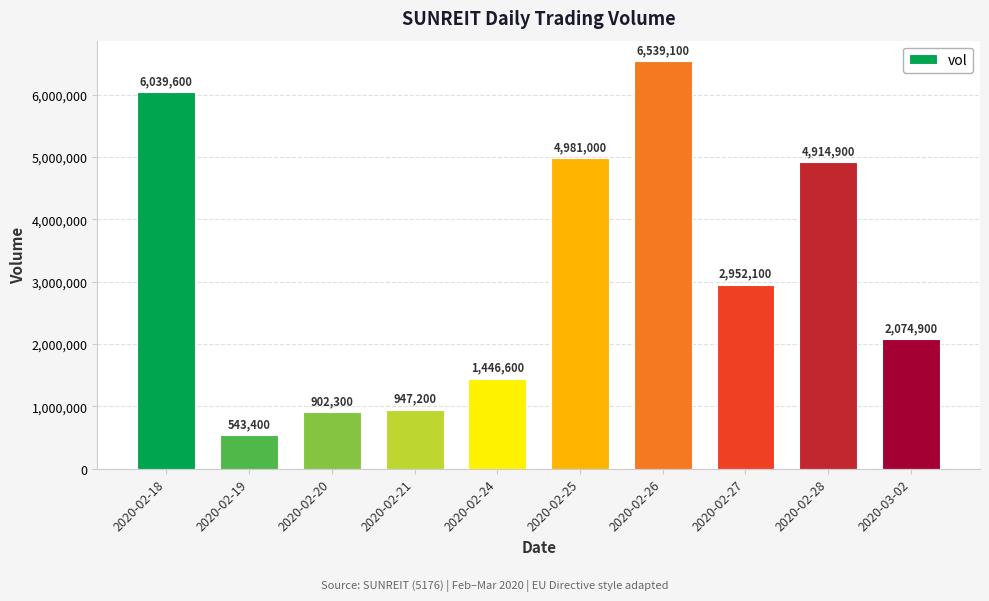

Read the value at 2020-02-19, to the nearest 50.

543400